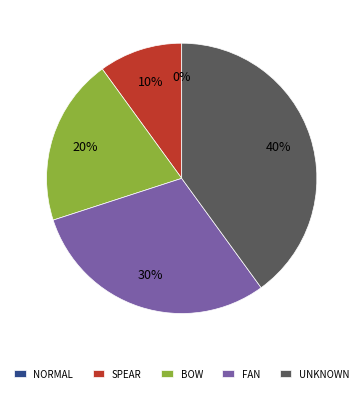

To the nearest percent, what is the average slice percentage?

20%